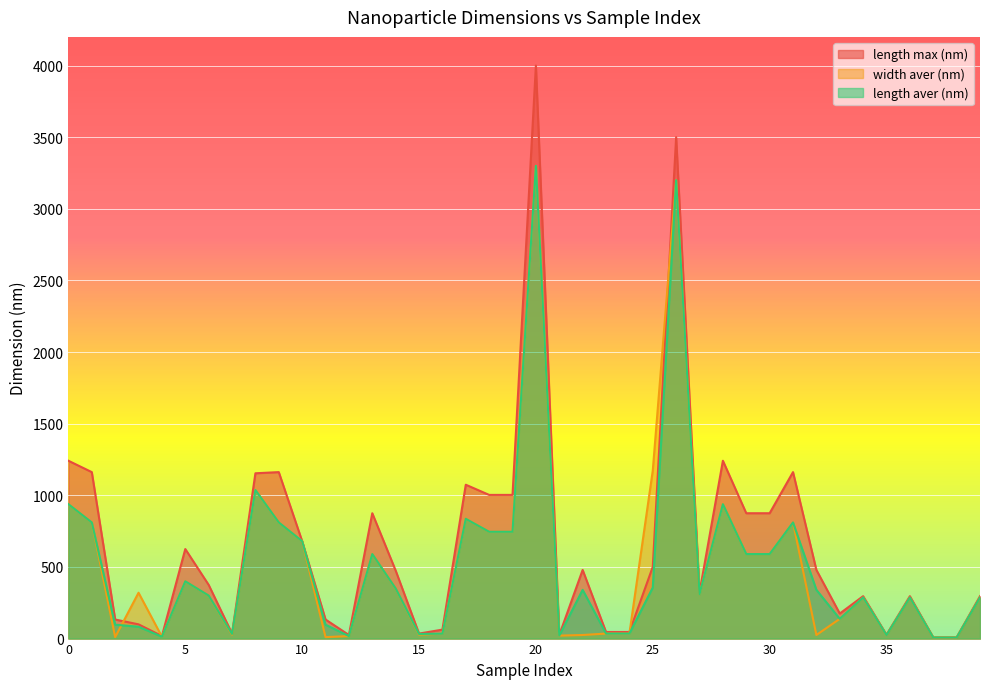

What is the greatest value displayed?

4000.0